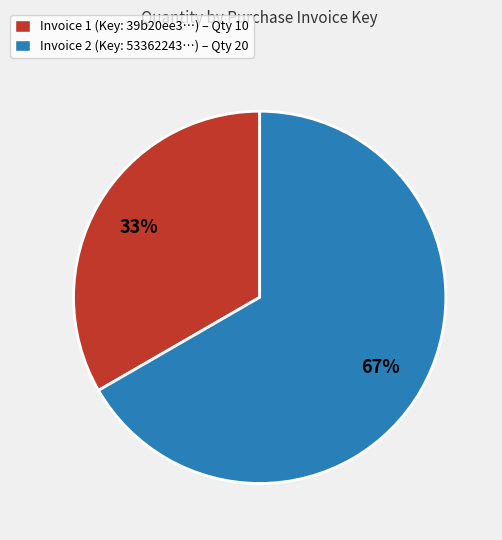

How many slices are in this pie chart?

2